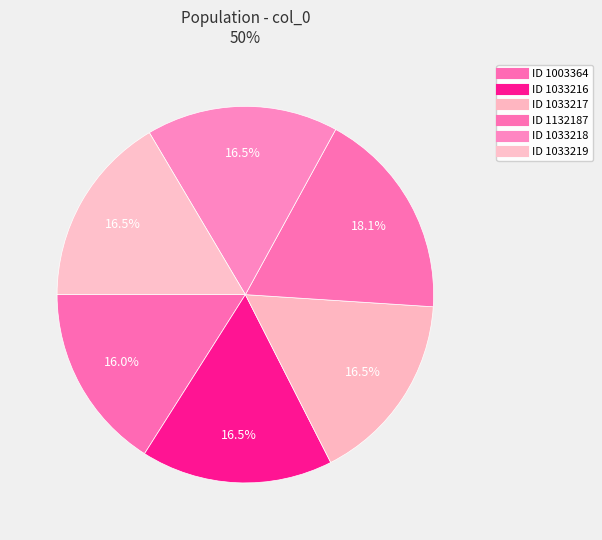

How many slices are in this pie chart?

6